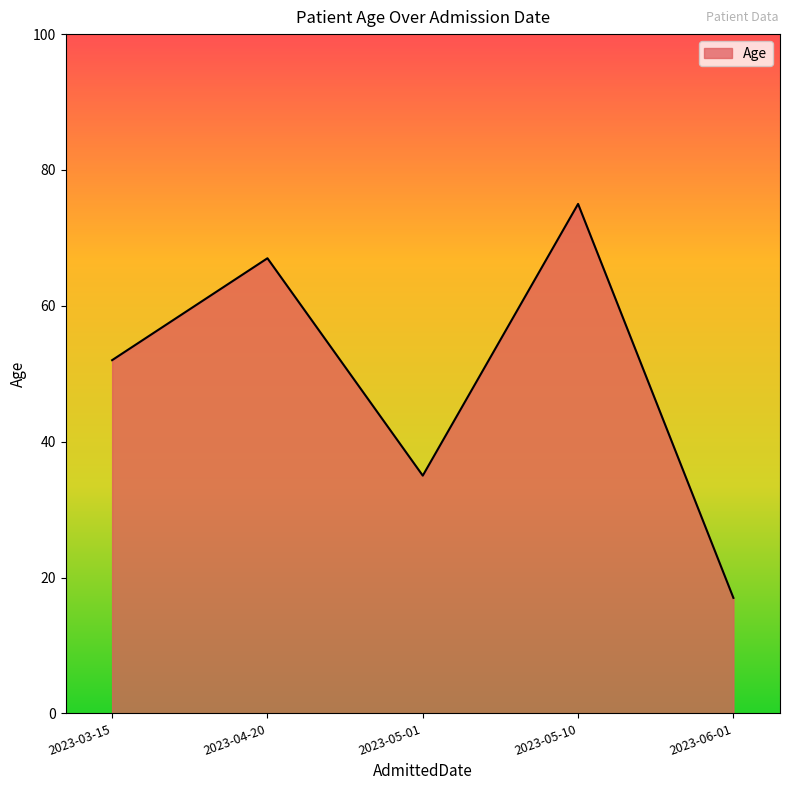

What is the sum of all values?

246